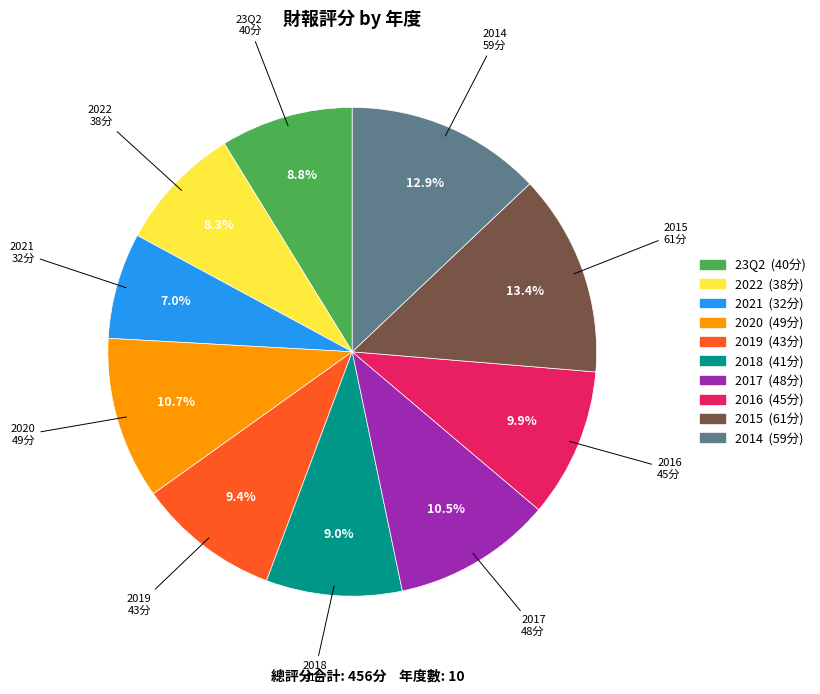

Which slice is the smallest?

2021